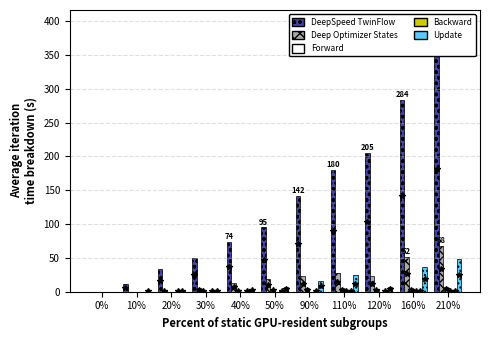

Rank the categories by BS value from highest to lowest.

210%, 90%, 110%, 160%, 50%, 120%, 30%, 40%, 0%, 10%, 20%